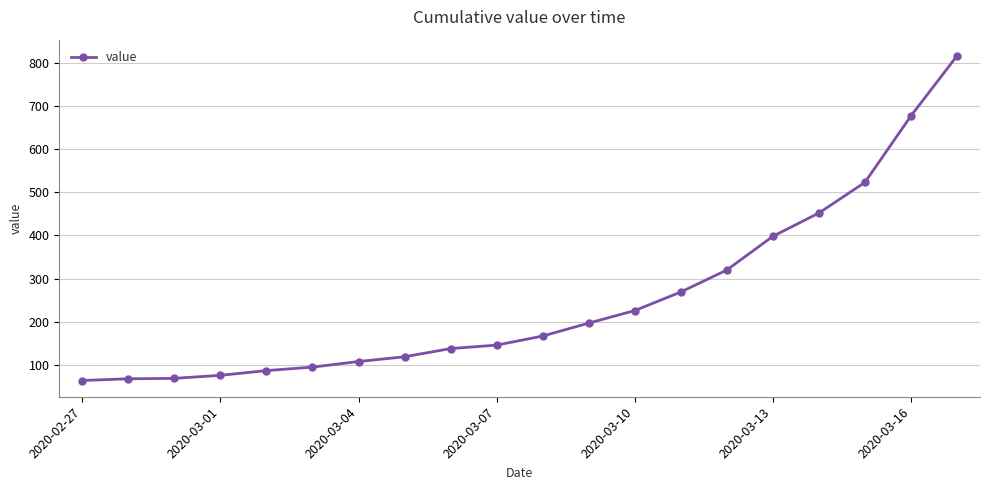

What is the difference between the second highest and second lowest values?

609